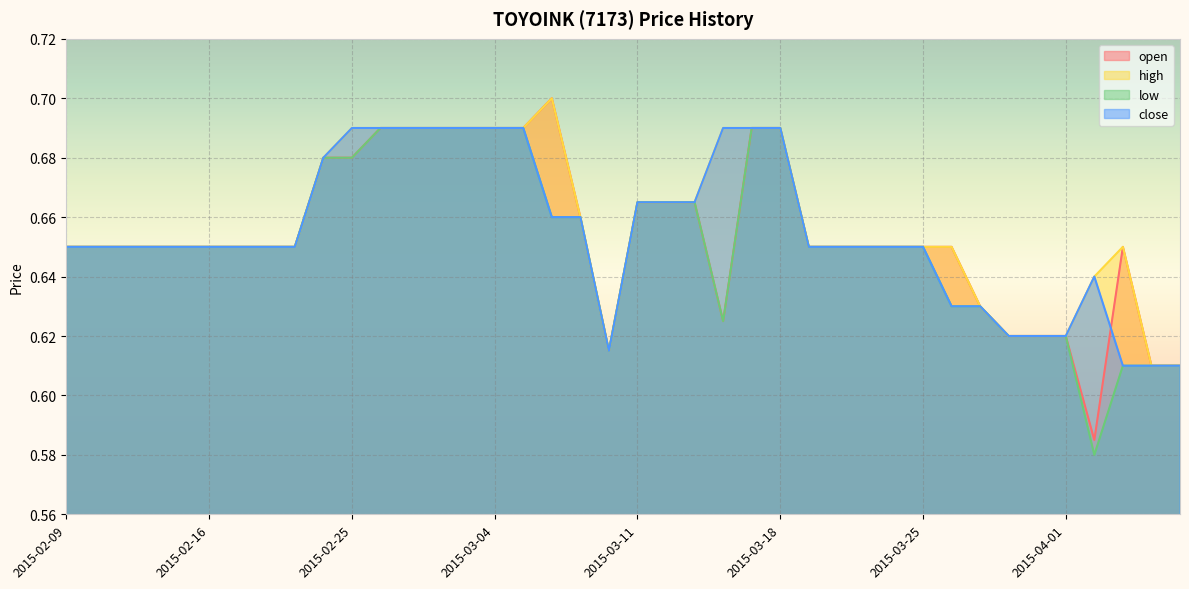

True or false: low and close intersect in this chart.

False